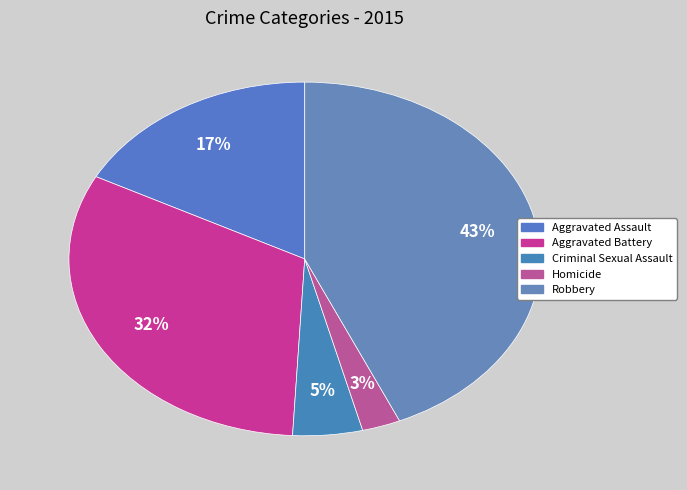

To the nearest percent, what portion does Aggravated Assault represent?

17%